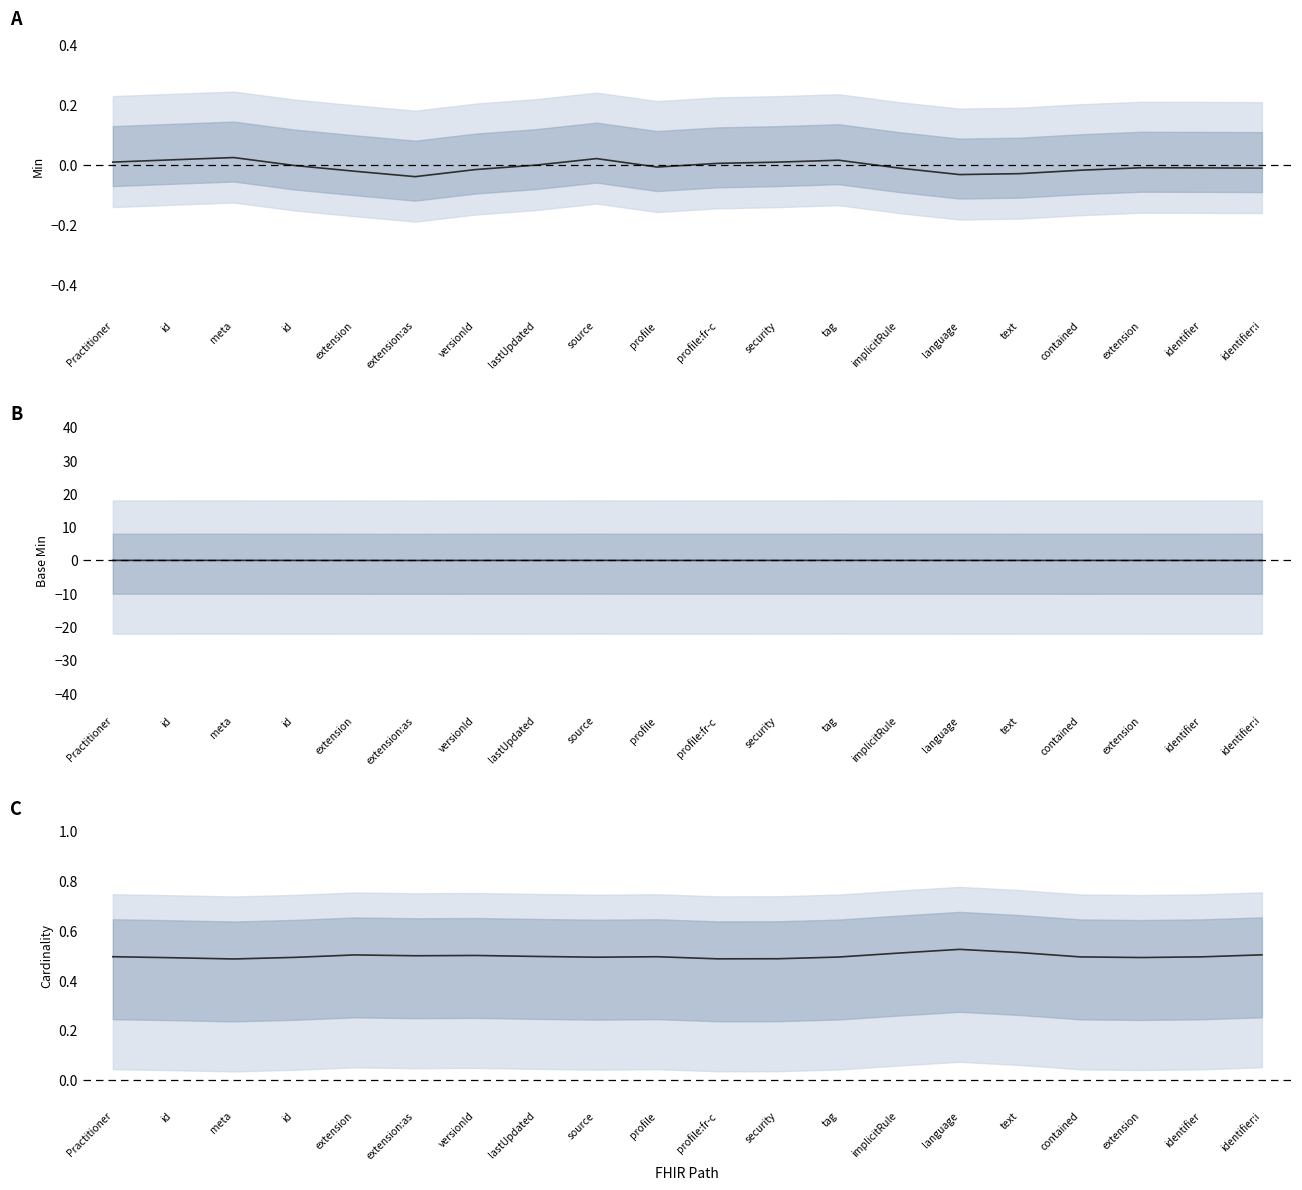

What is the maximum value shown in the chart?

0.5